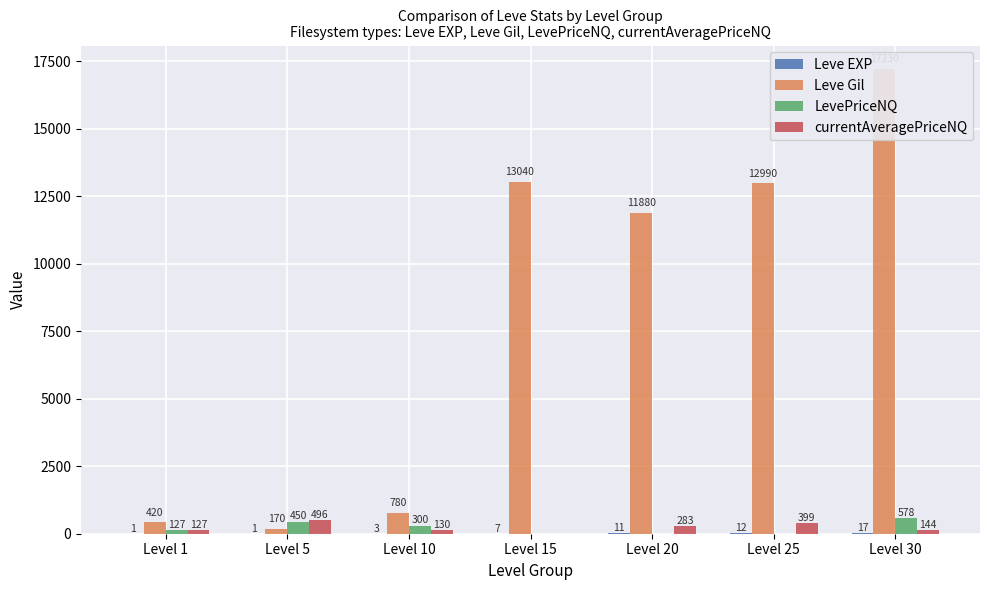

At which label does Leve Gil reach its peak?

Level 30